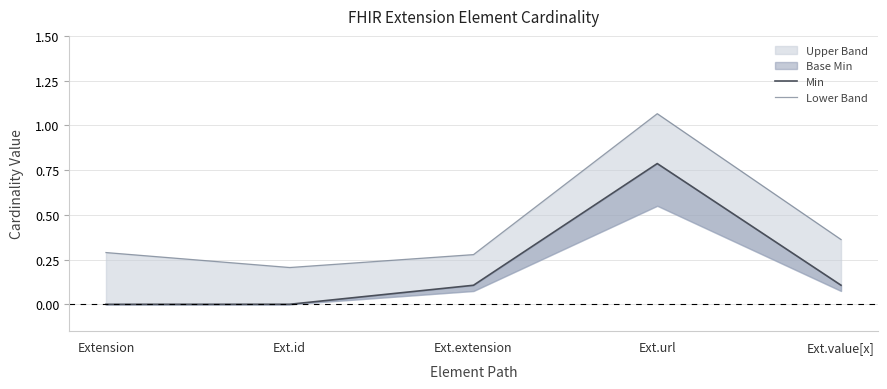

At which category is the sum across all series the highest?

Ext.url